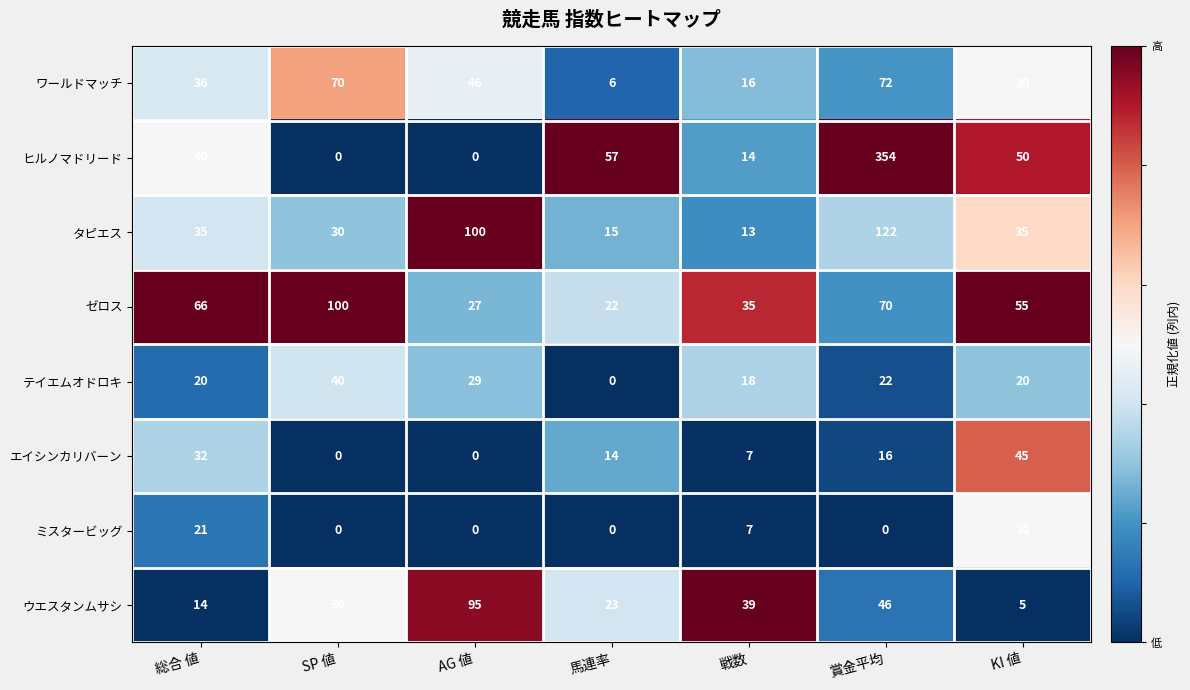

Between 総合 値 and KI 値, which series saw the biggest shift?

エイシンカリバーン